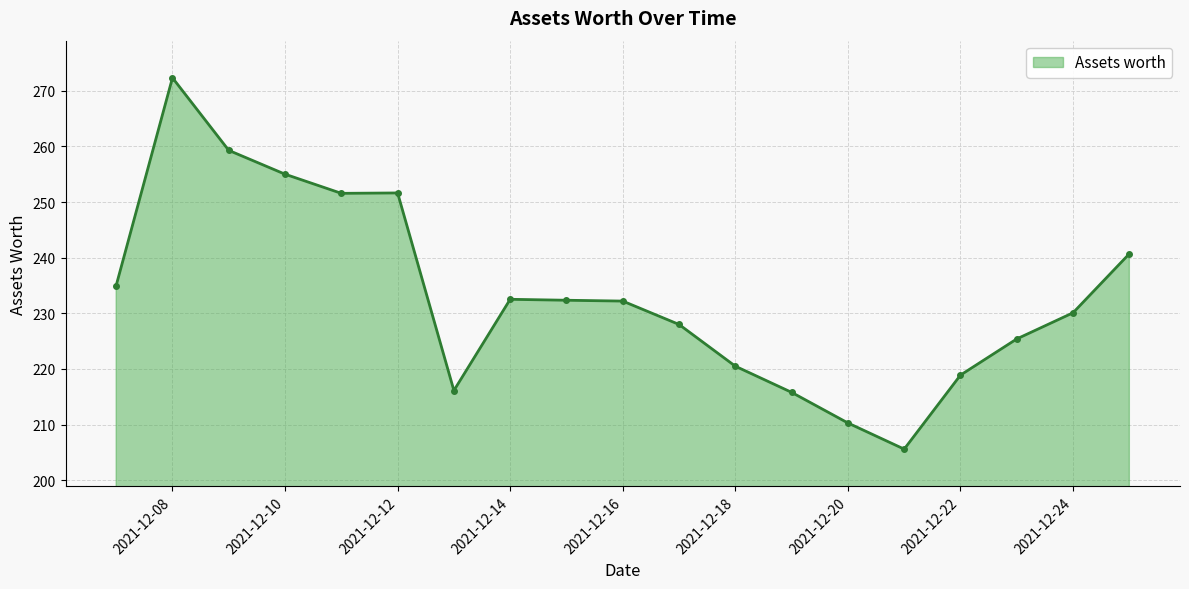

What is the maximum value shown in the chart?

272.3